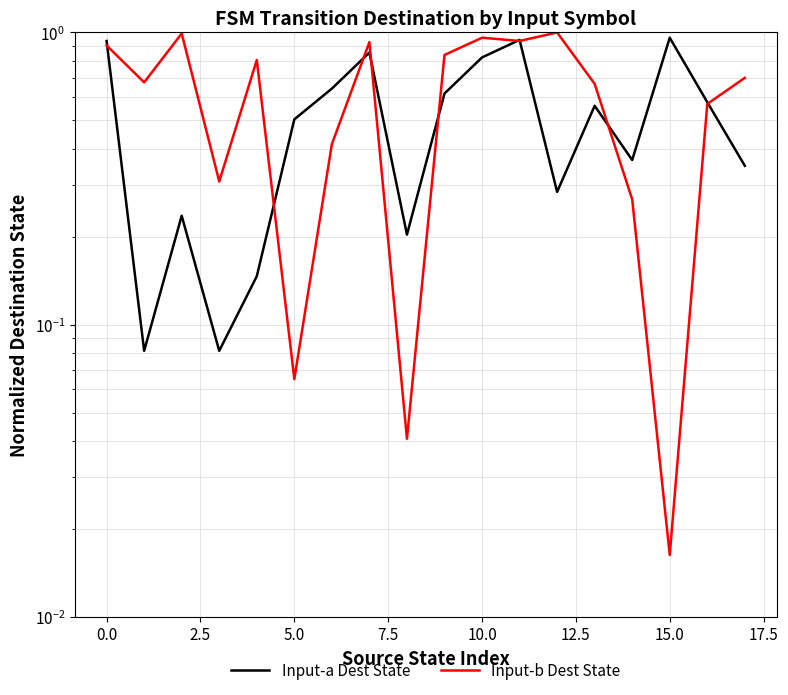

How many interior local valleys does the Input-a Dest State series have?

5